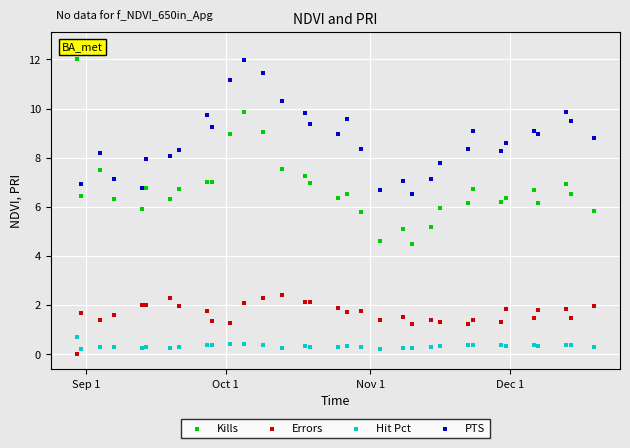

Which series has the largest total across all categories?

PTS